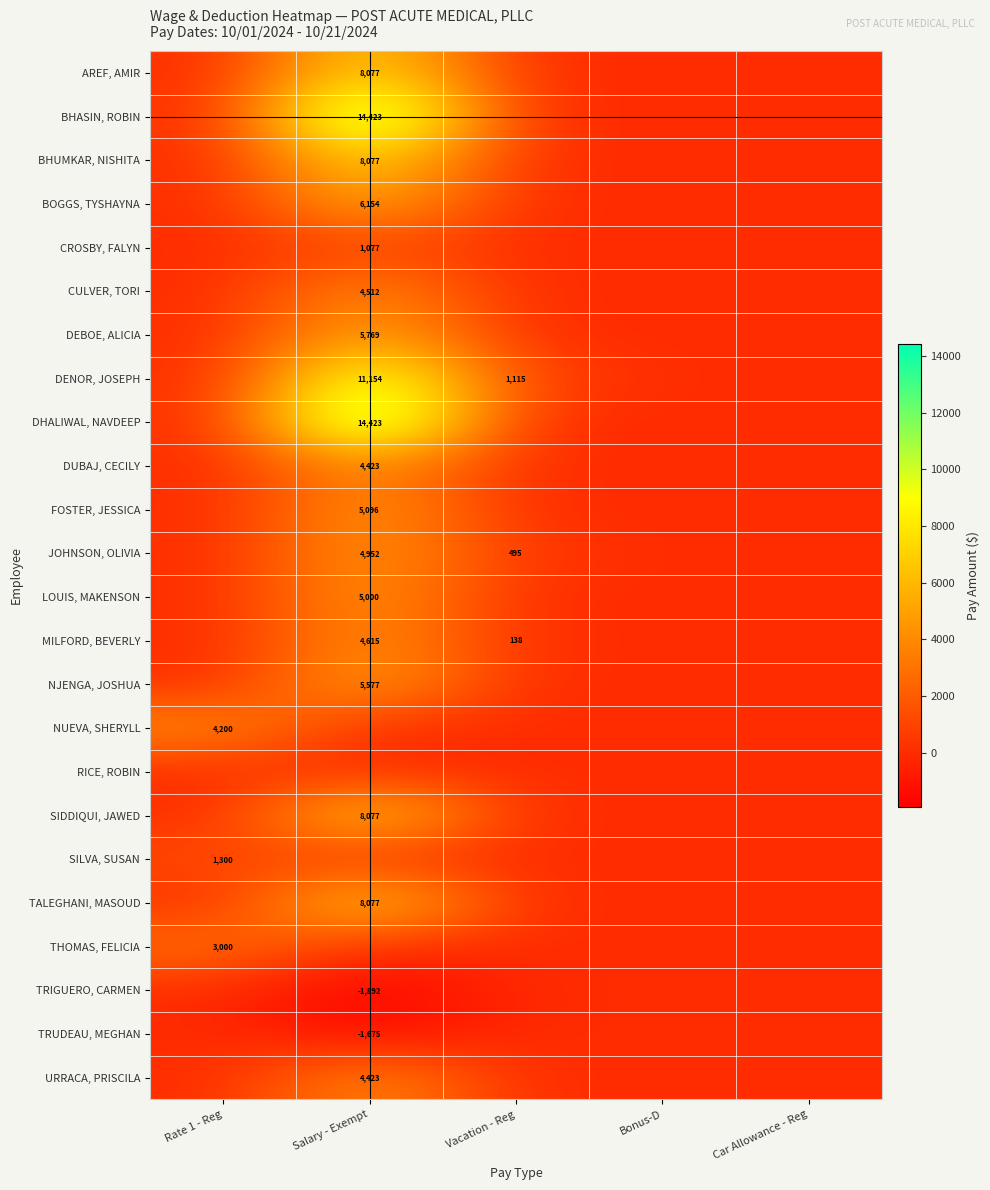

The MILFORD, BEVERLY series shows 4615 at Salary - Exempt. True or false?

True